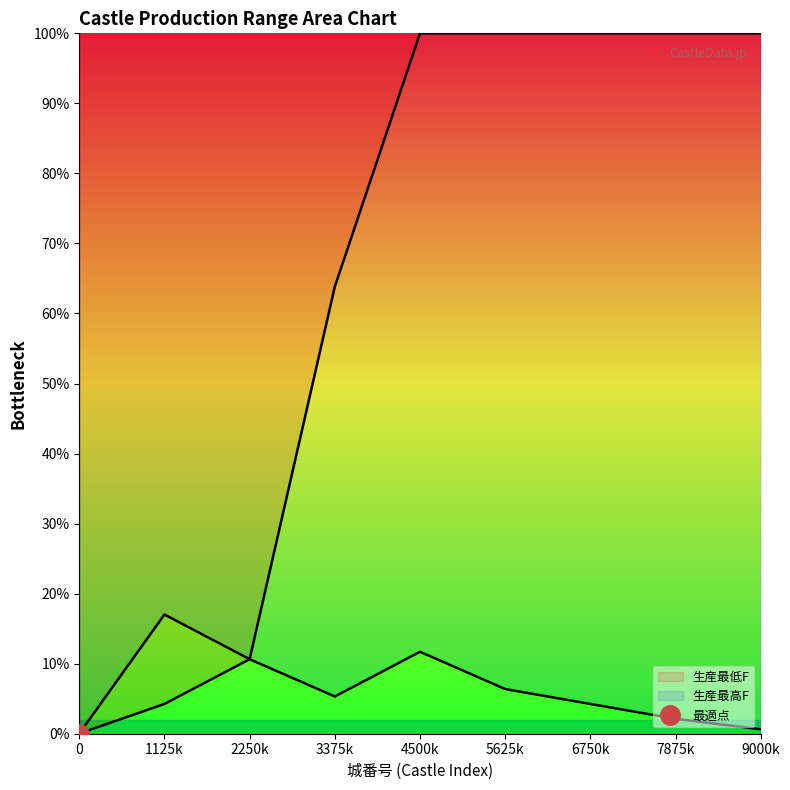

What is the spread (max minus min) of values at 4500k?

88.3